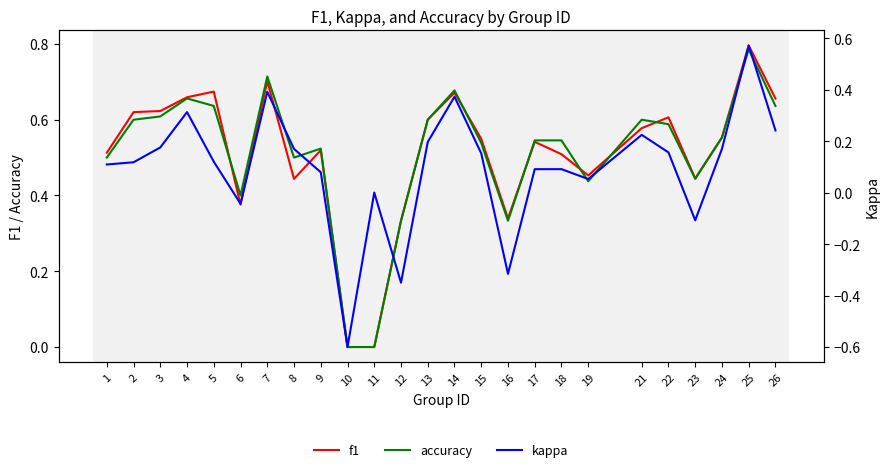

Which series has the largest total across all categories?

f1